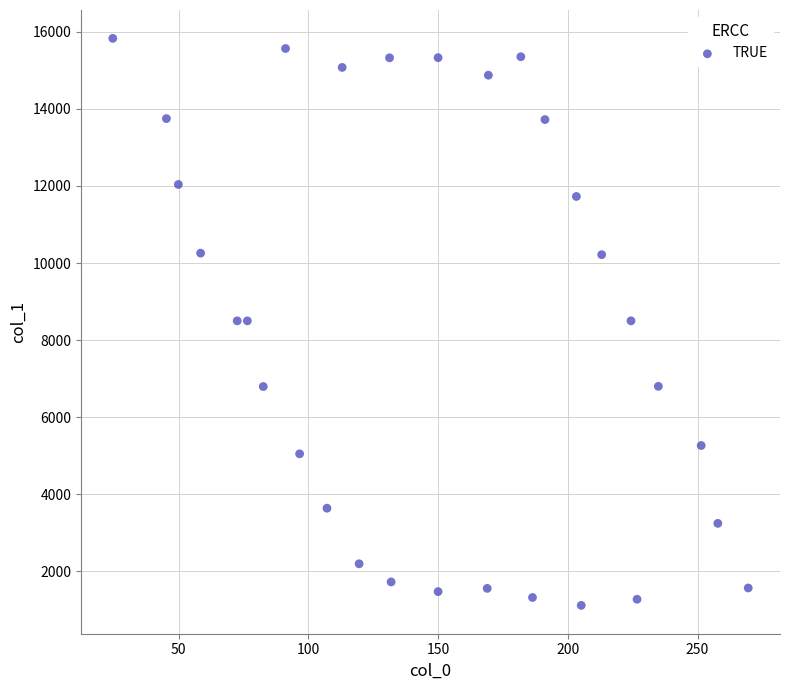

What is the range of X values (max minus min)?

244.9